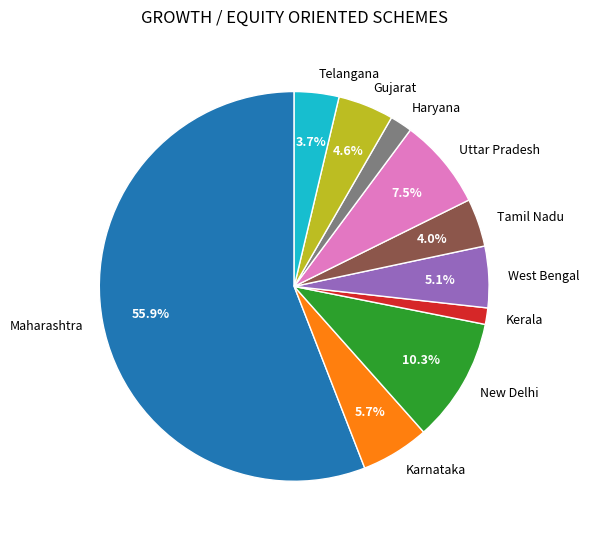

Which slice is the largest?

Maharashtra